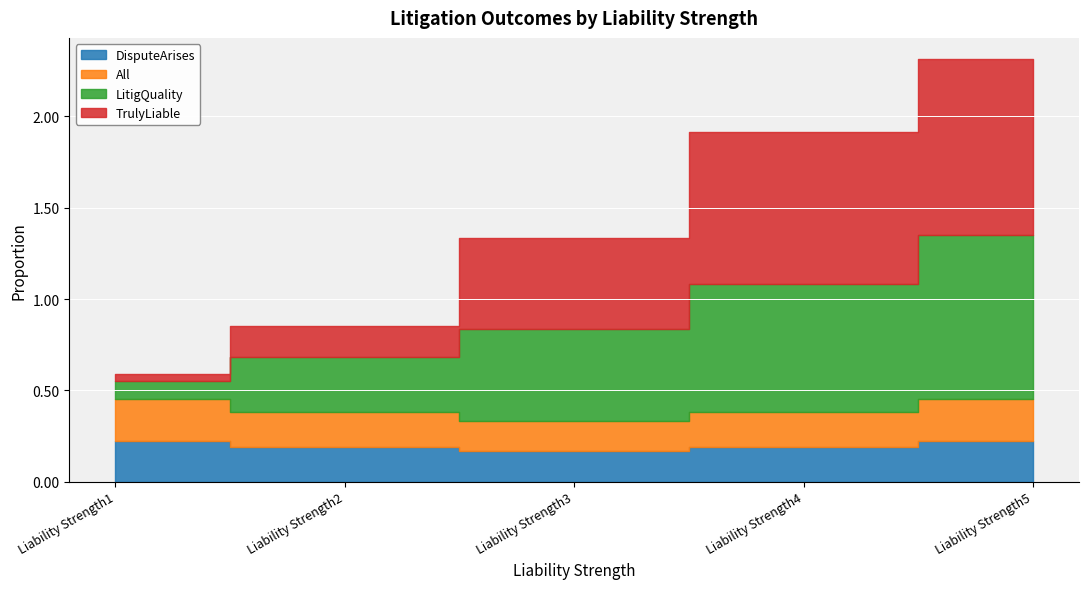

At which category is the sum across all series the highest?

Liability Strength5